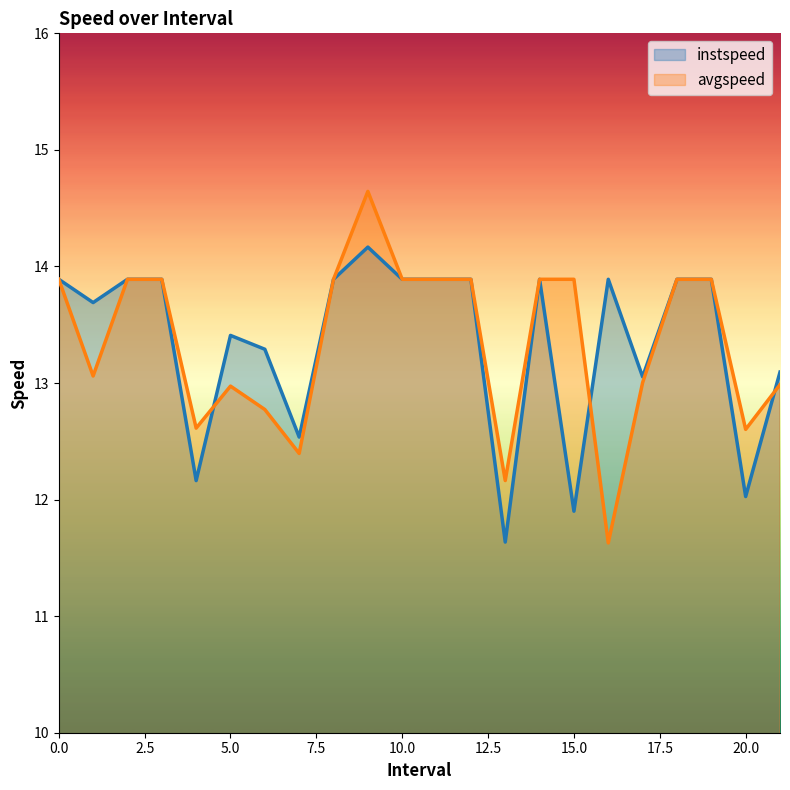

True or false: instspeed and avgspeed cross at least once.

True